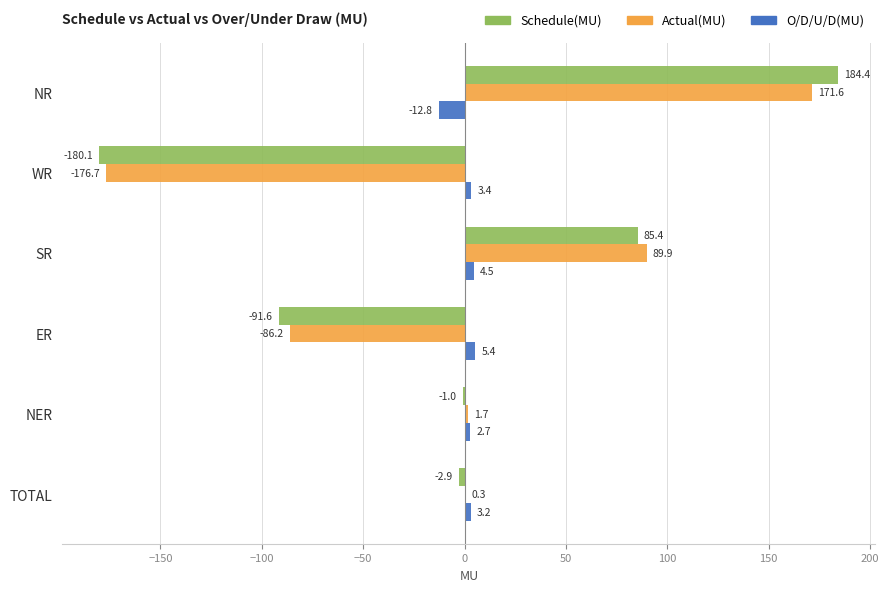

What is the total value across all series at NER?

3.4